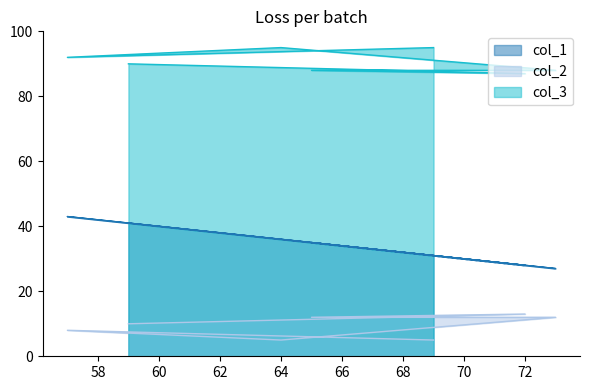

Is the value of col_2 at 69 greater than the value of col_1 at 64?

No